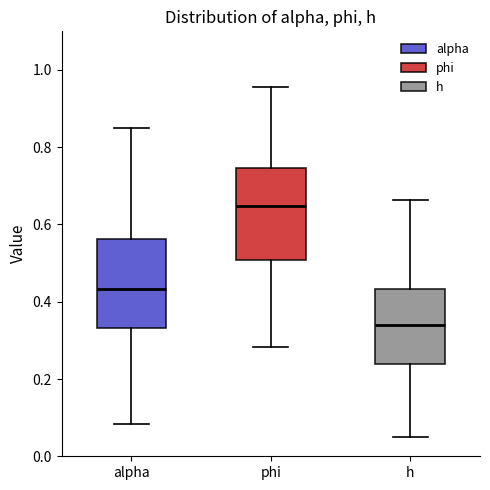

Where is the upper edge of the box for phi on the y-axis? The values are not printed on the chart, so give them approximately, as read against the axis.

0.74